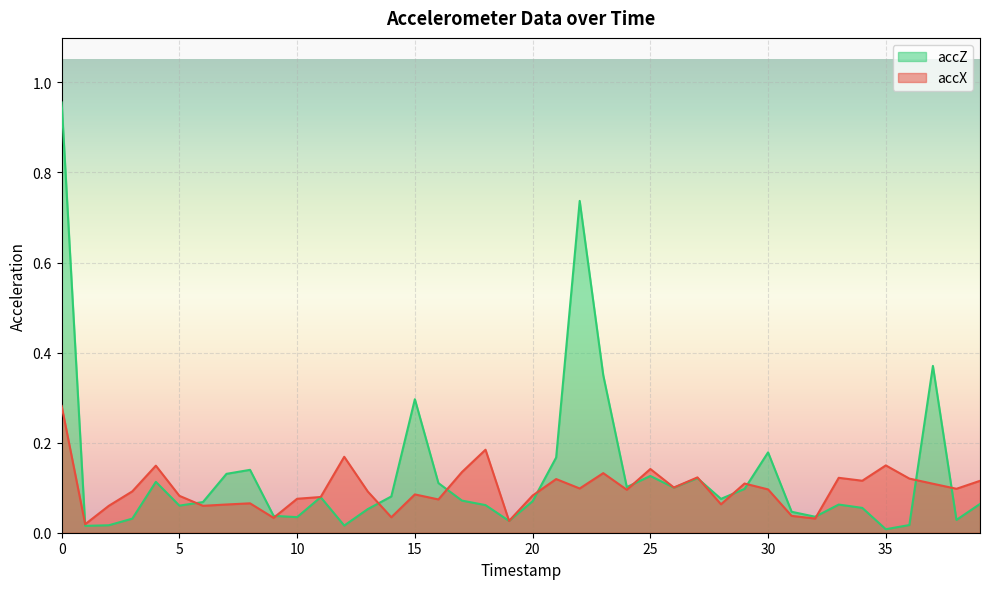

Between 13 and 28, which is larger?

13